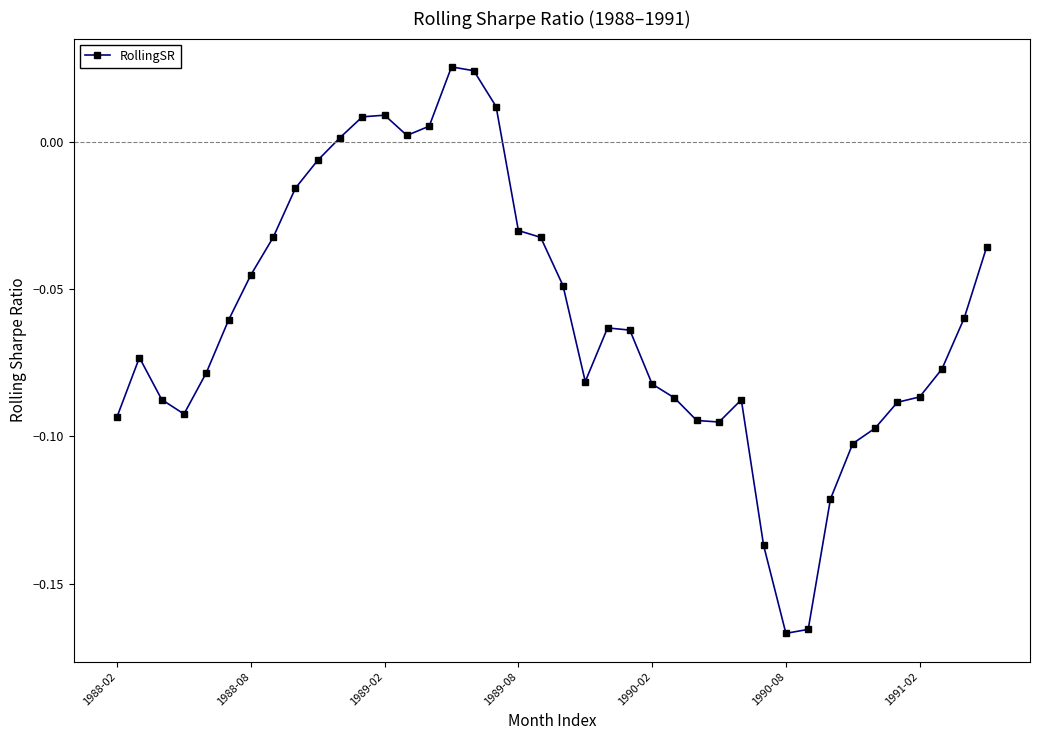

True or false: the data has more than 0 interior local peaks.

True